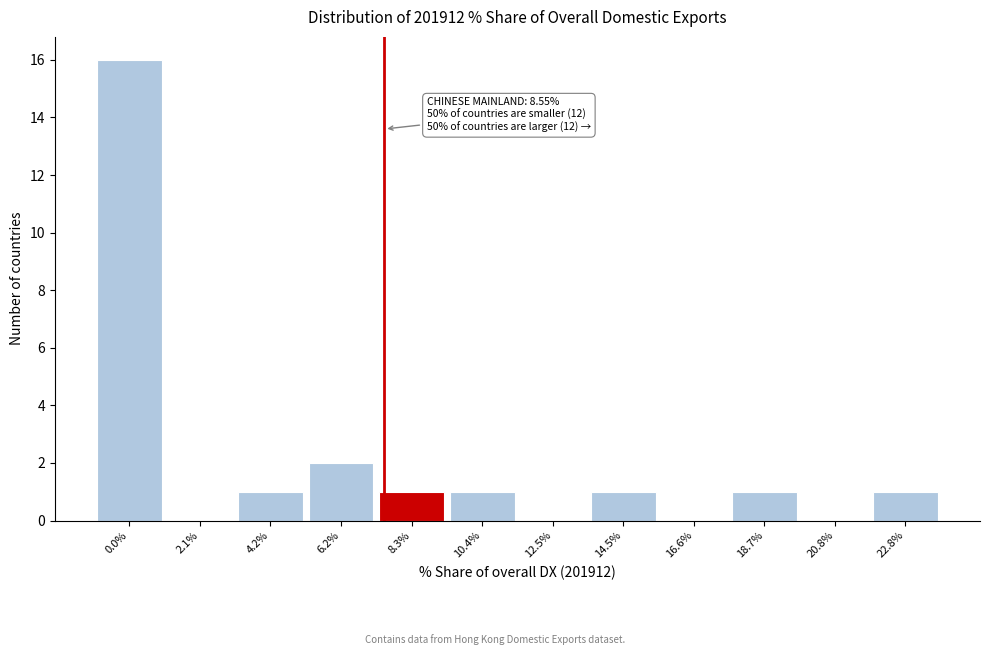

Reading left to right, transcribe all the data shown in this chart.

0.0%=16	2.1%=0	4.2%=1	6.2%=2	8.3%=1	10.4%=1	12.5%=0	14.5%=1	16.6%=0	18.7%=1	20.8%=0	22.8%=1